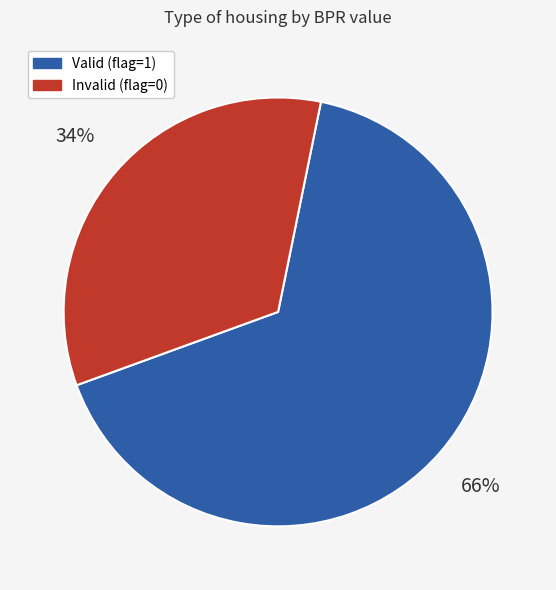

To the nearest percent, what is the difference between the largest and smallest slice percentages?

32%